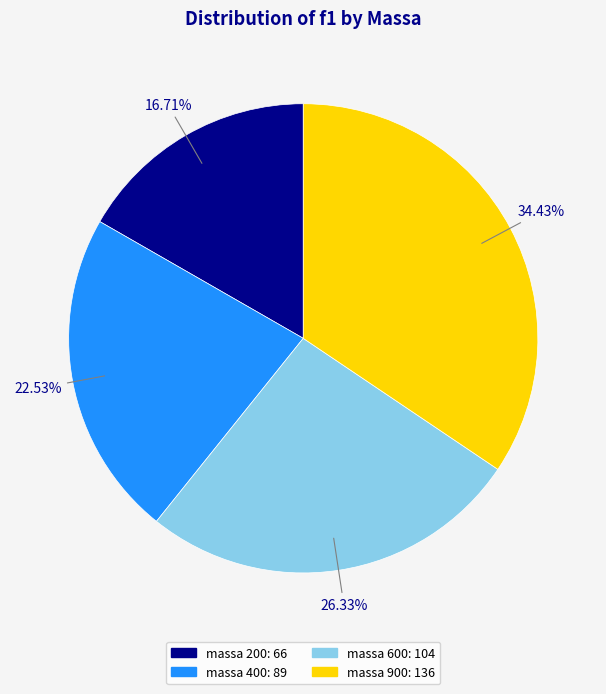

Is there any slice that represents more than half of the pie?

No